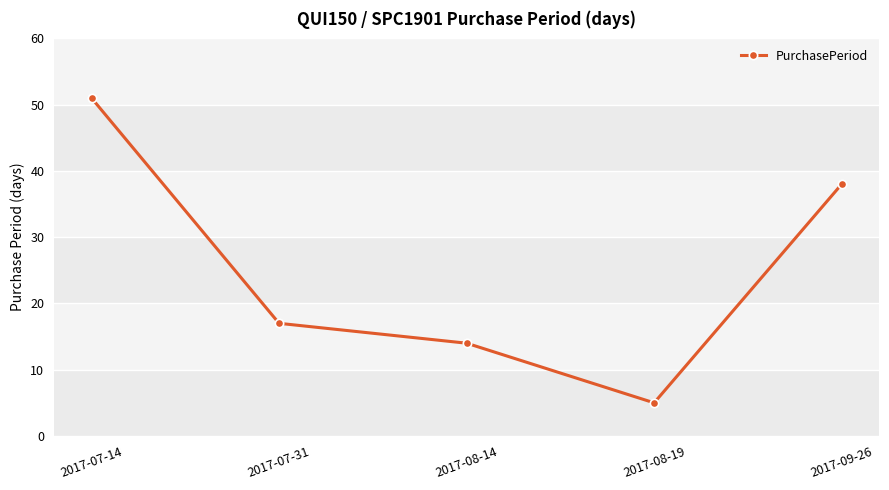

What is the ratio of the value at 2017-08-14 to the value at 2017-07-31?

0.8